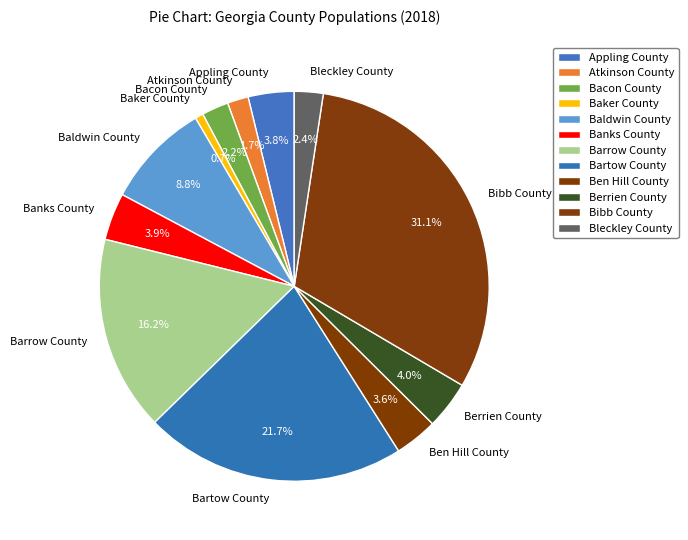

What is the ratio of the value at Baldwin County to the value at Bartow County?

0.4